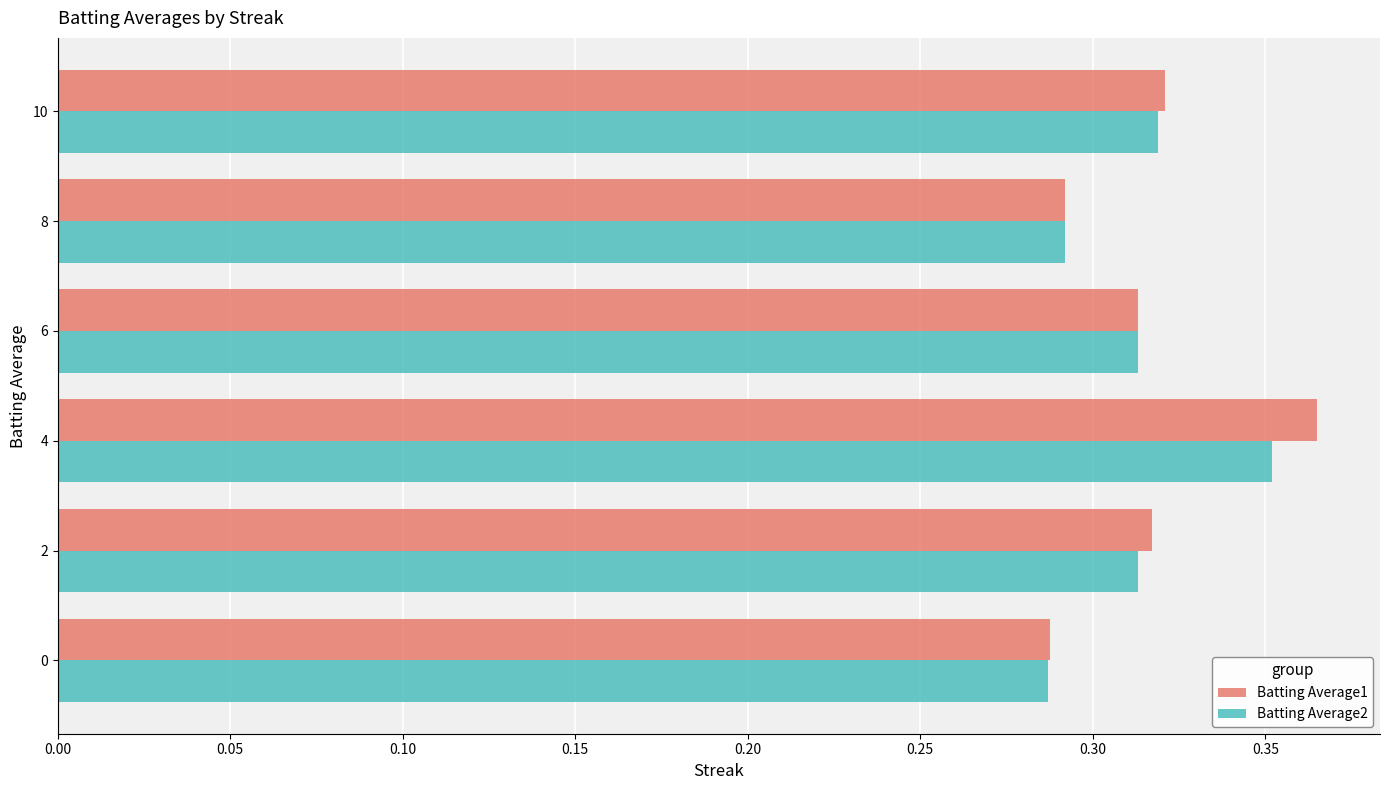

How many data points does each series have?

6